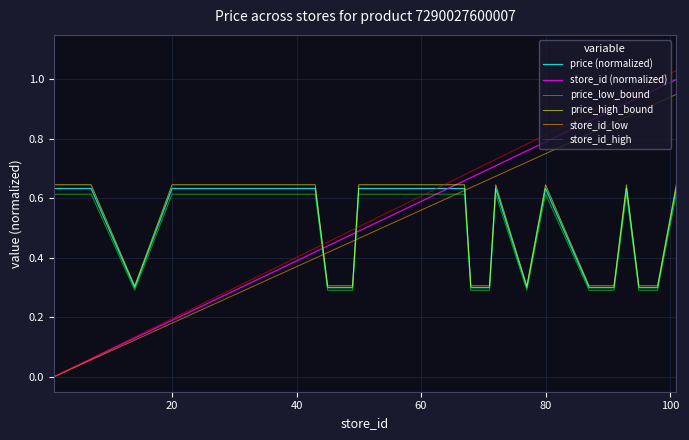

What are all the series names shown in the legend?

price (normalized), store_id (normalized), price_low_bound, price_high_bound, store_id_low, store_id_high